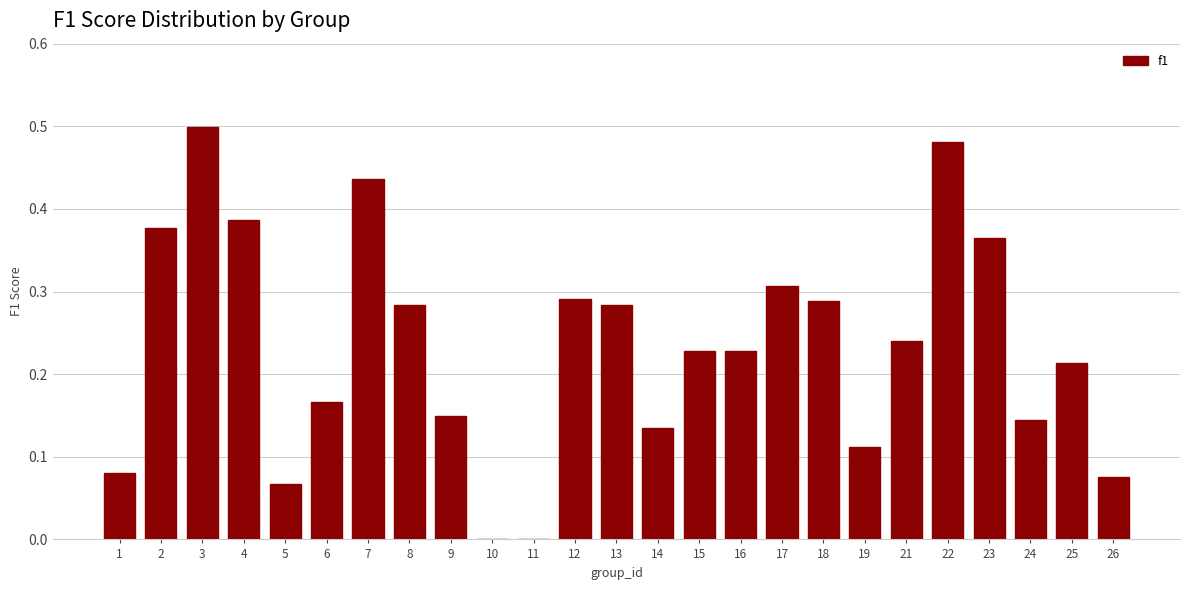

Between 11 and 13, which is larger?

13